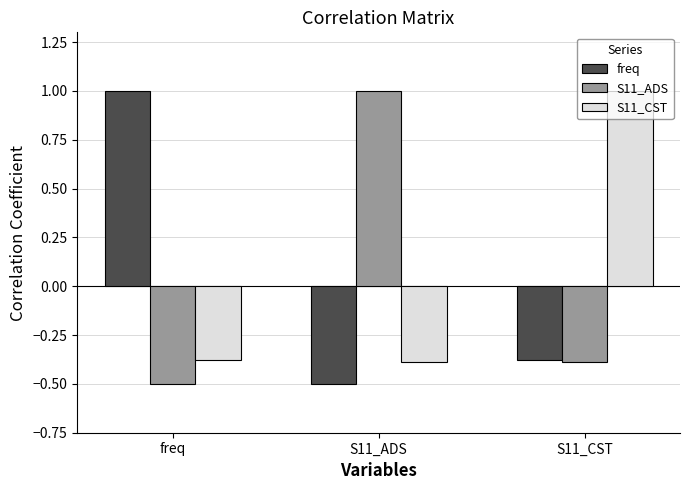

How many groups of bars are there?

3